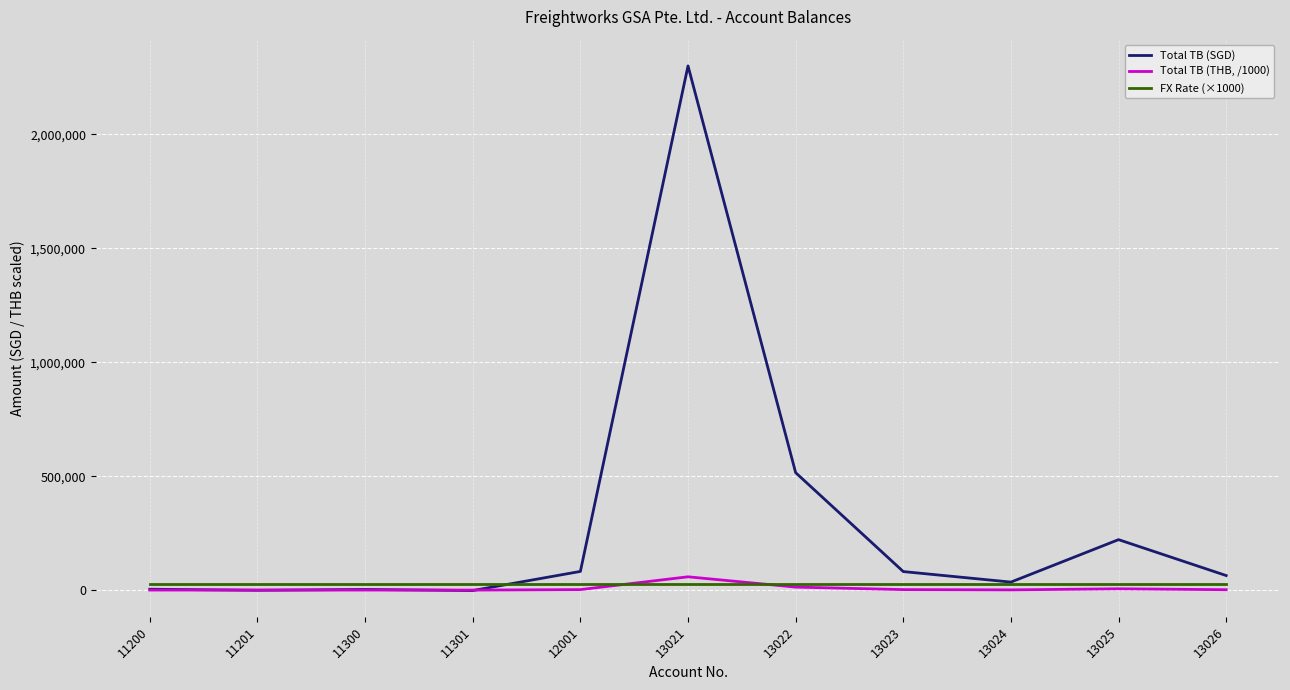

Which series has the largest range (max minus min)?

Total TB (SGD)